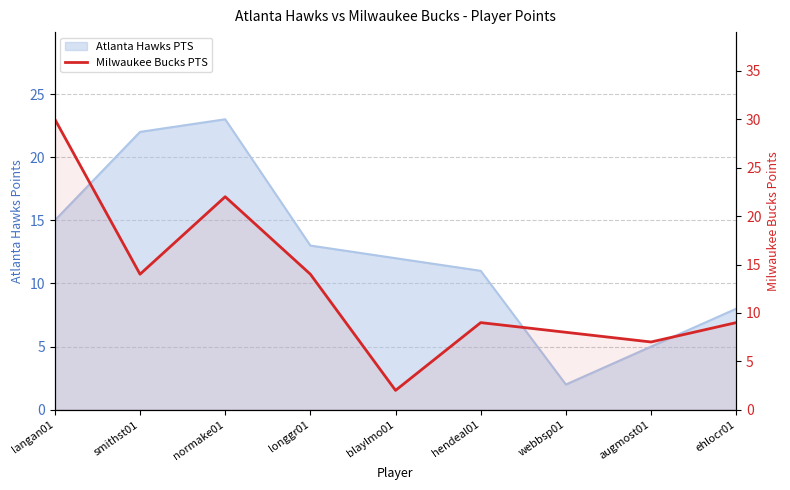

What is the approximate value at hendeal01, to the nearest 5?

10